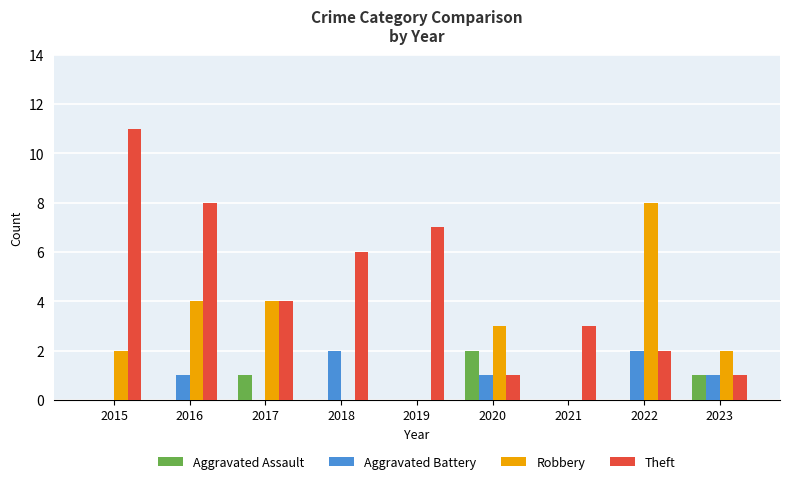

How many Aggravated Battery values are between 0 and 1?

7